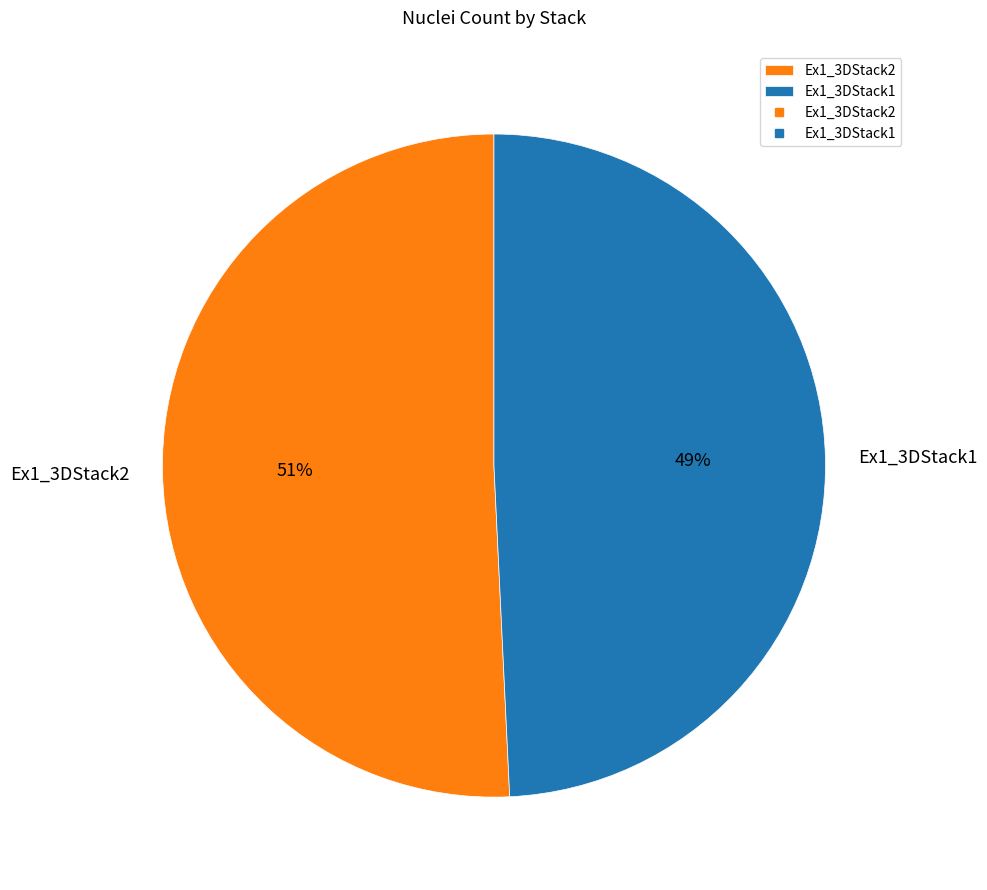

What is the ratio of the value at Ex1_3DStack1 to the value at Ex1_3DStack2?

1.0